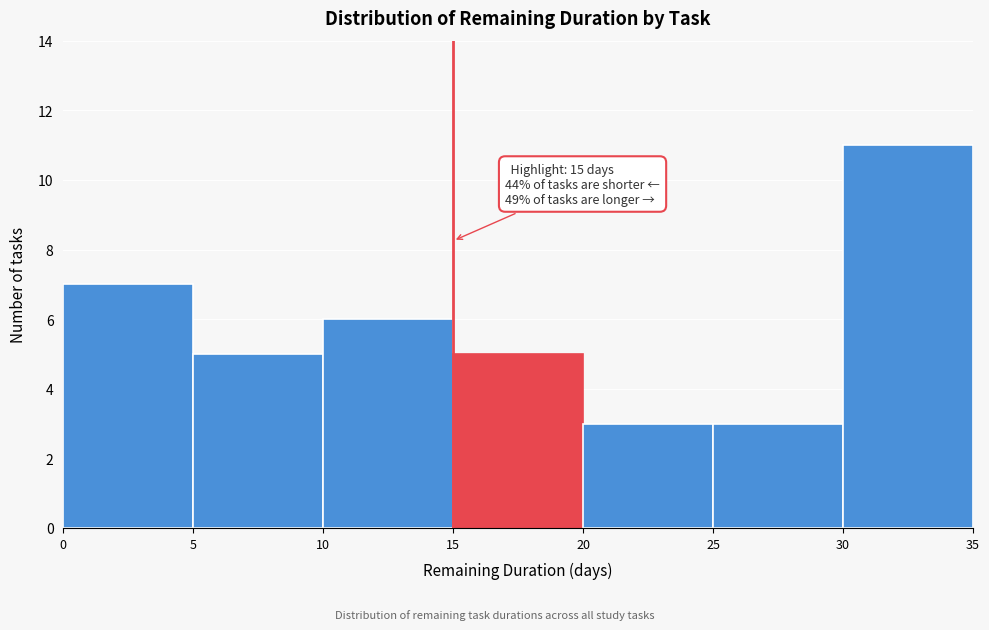

Which range on the x-axis has the tallest bar?

30 to 35